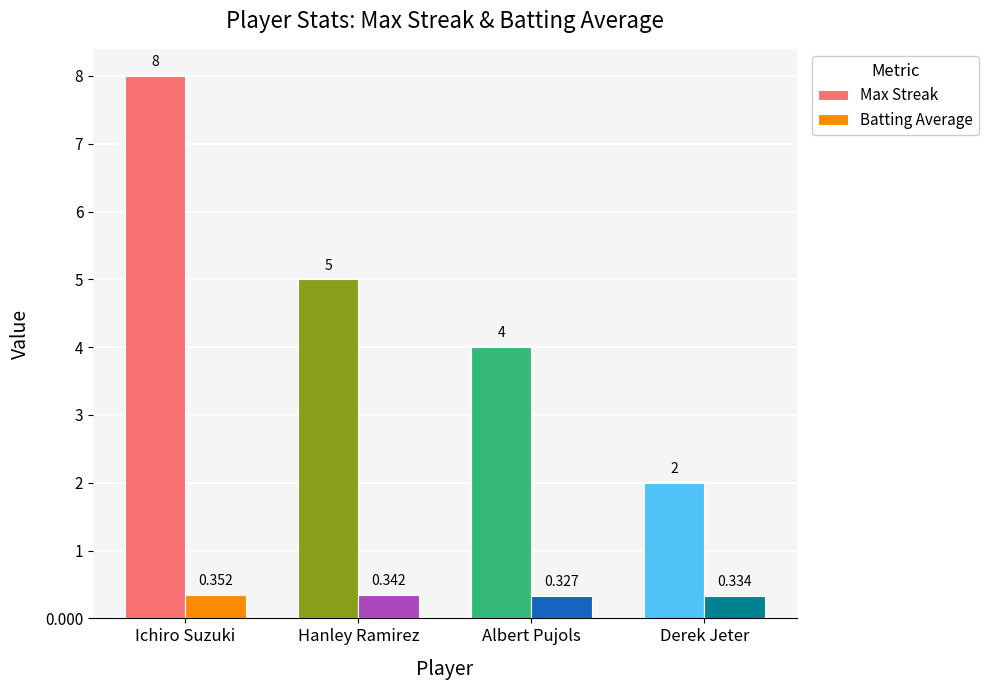

Which series changed the most between Ichiro Suzuki and Derek Jeter?

Max Streak